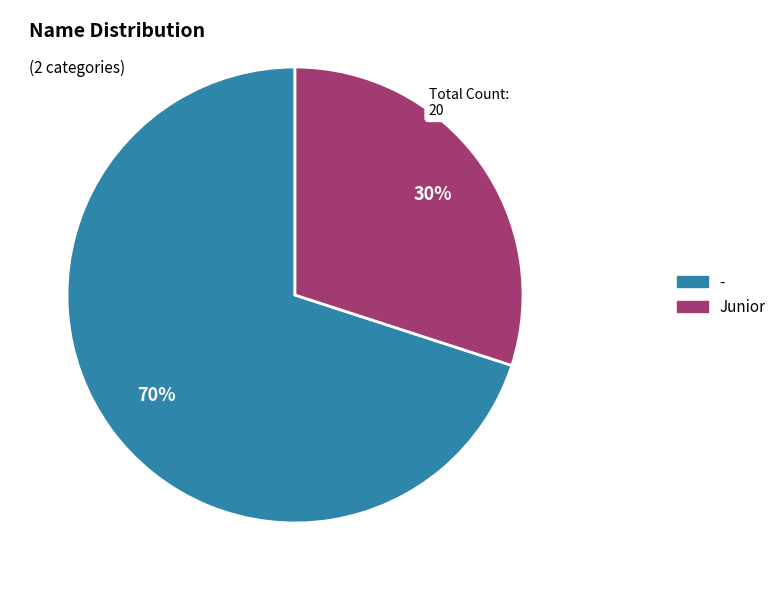

Do Junior and - together represent more than half of the pie?

Yes